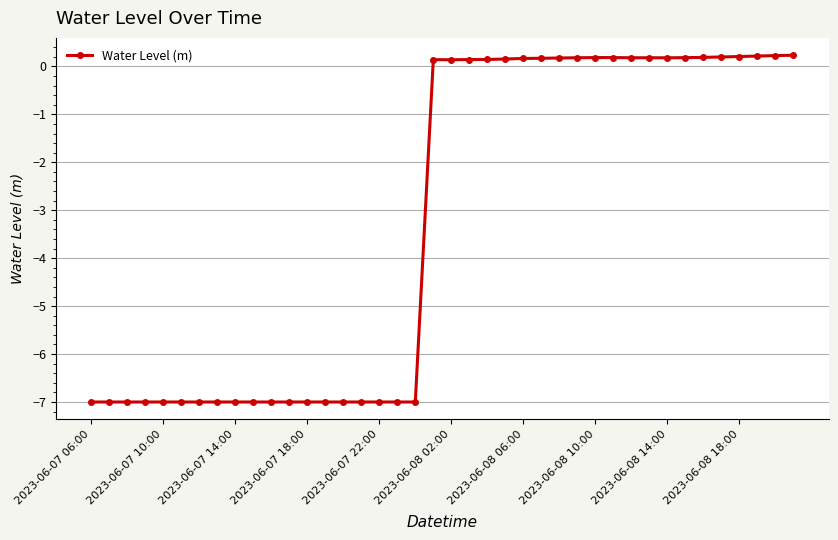

What is the difference between the maximum and minimum values?

7.2